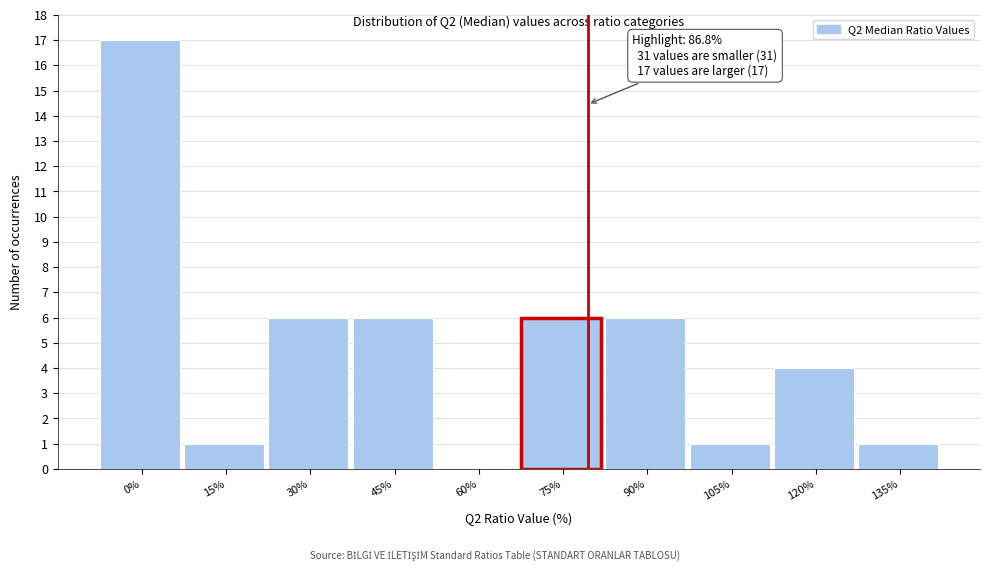

Reading left to right, list all the values displayed in this chart.

0%=17	15%=1	30%=6	45%=6	60%=0	75%=6	90%=6	105%=1	120%=4	135%=1